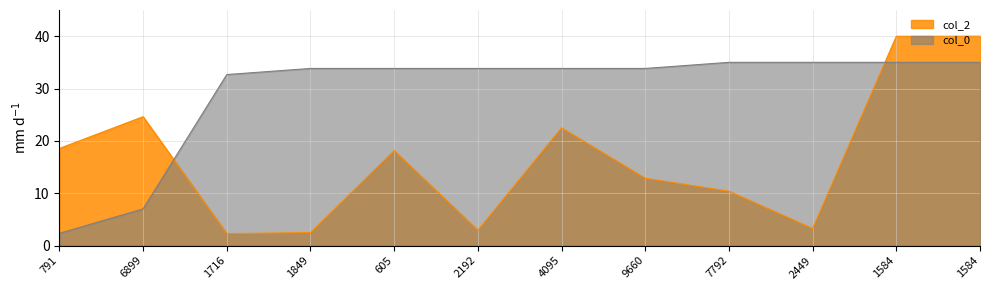

Where do col_0 and col_2 first cross each other?

6899 and 1716